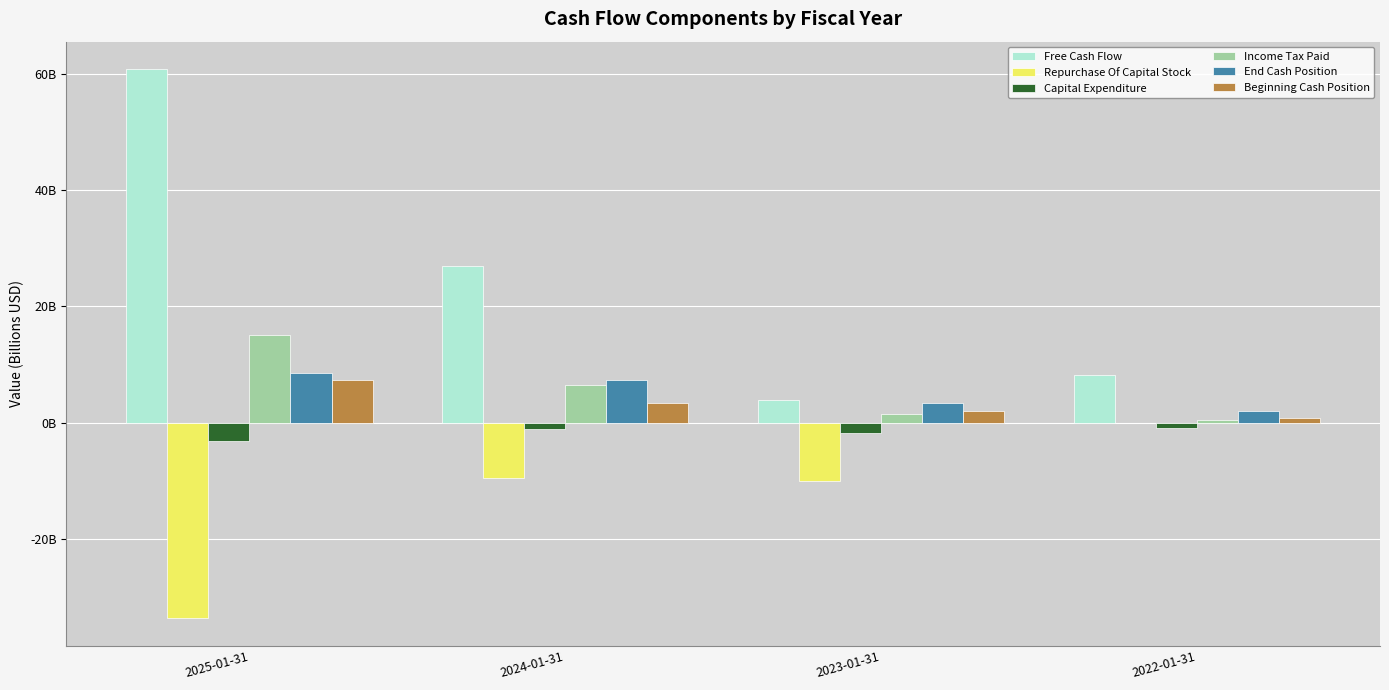

The Free Cash Flow series shows 14.5 at 2022-01-31. True or false?

False